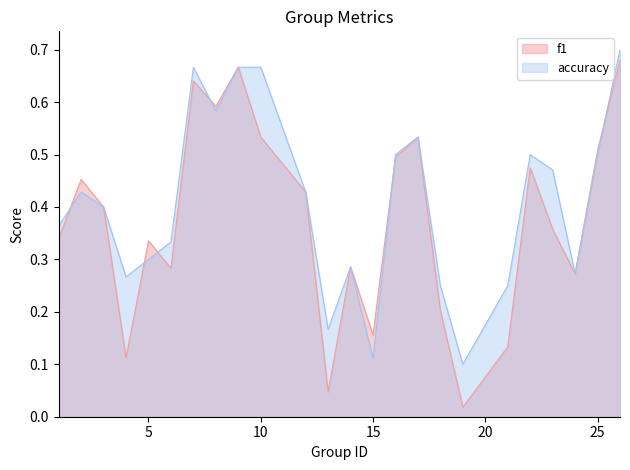

What is the sum of the f1 values at 2 and 6?

0.7